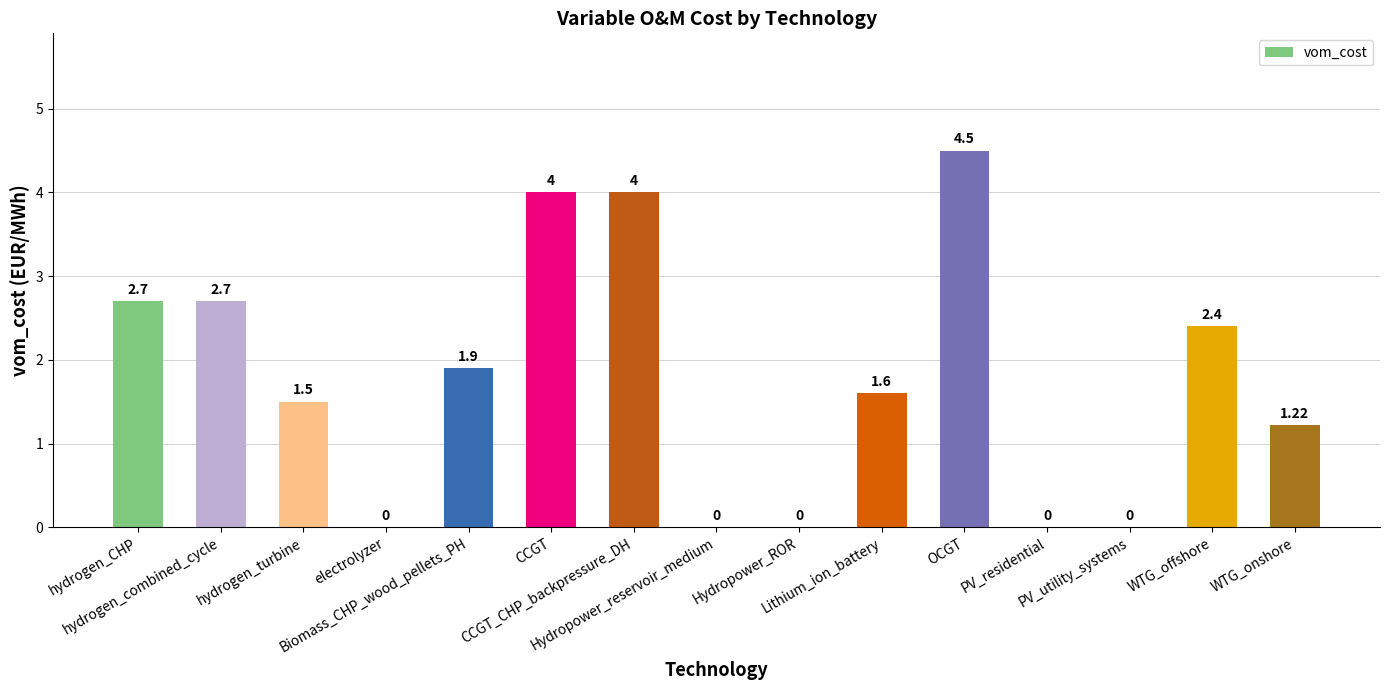

How many positive values are there?

10